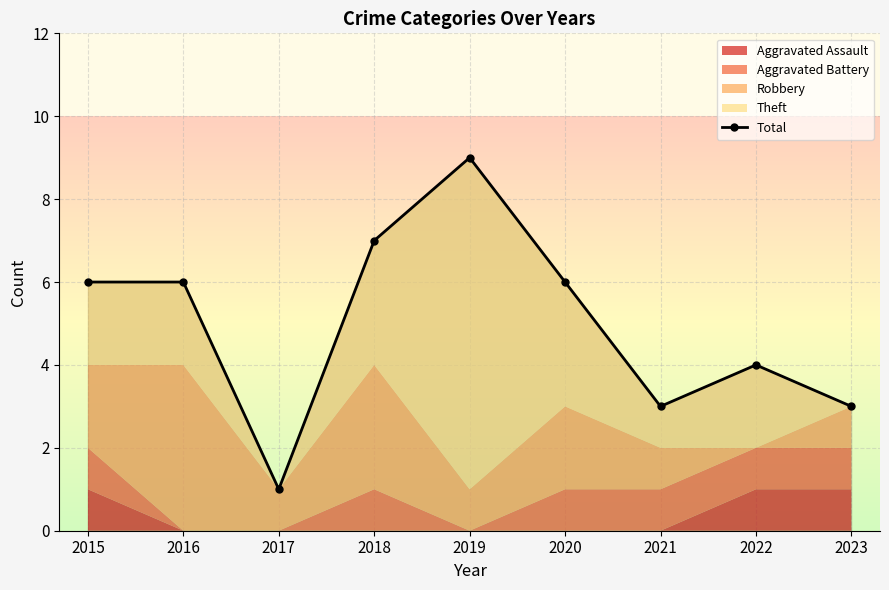

True or false: there are more than 1 points higher than both neighbors.

True